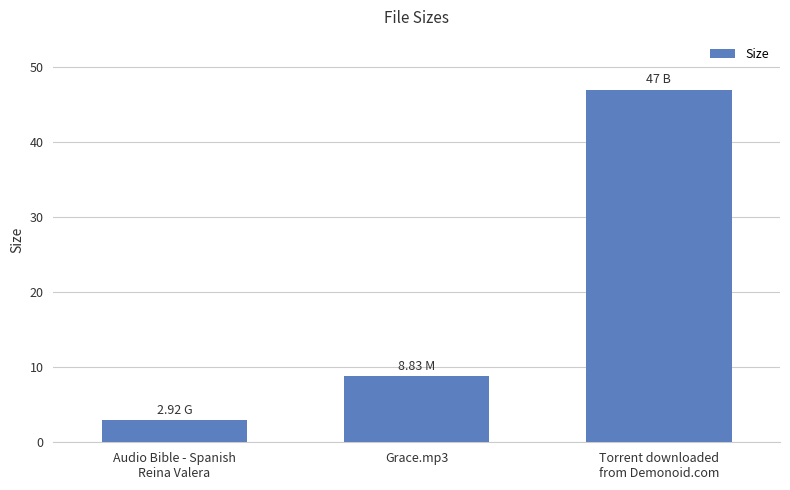

Are the bars grouped side by side (vs. stacked)?

No